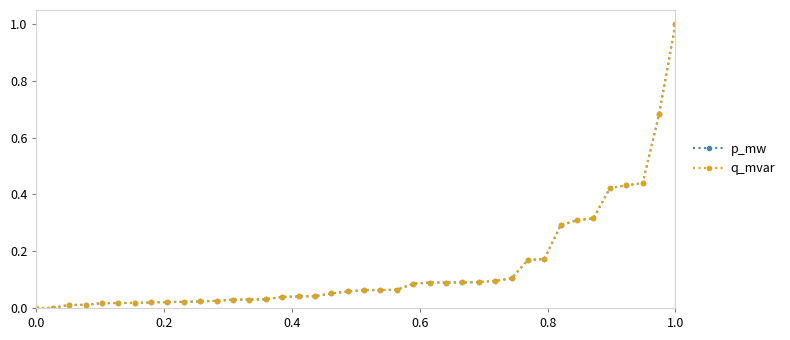

How many intersections are there between q_mvar and p_mw?

3